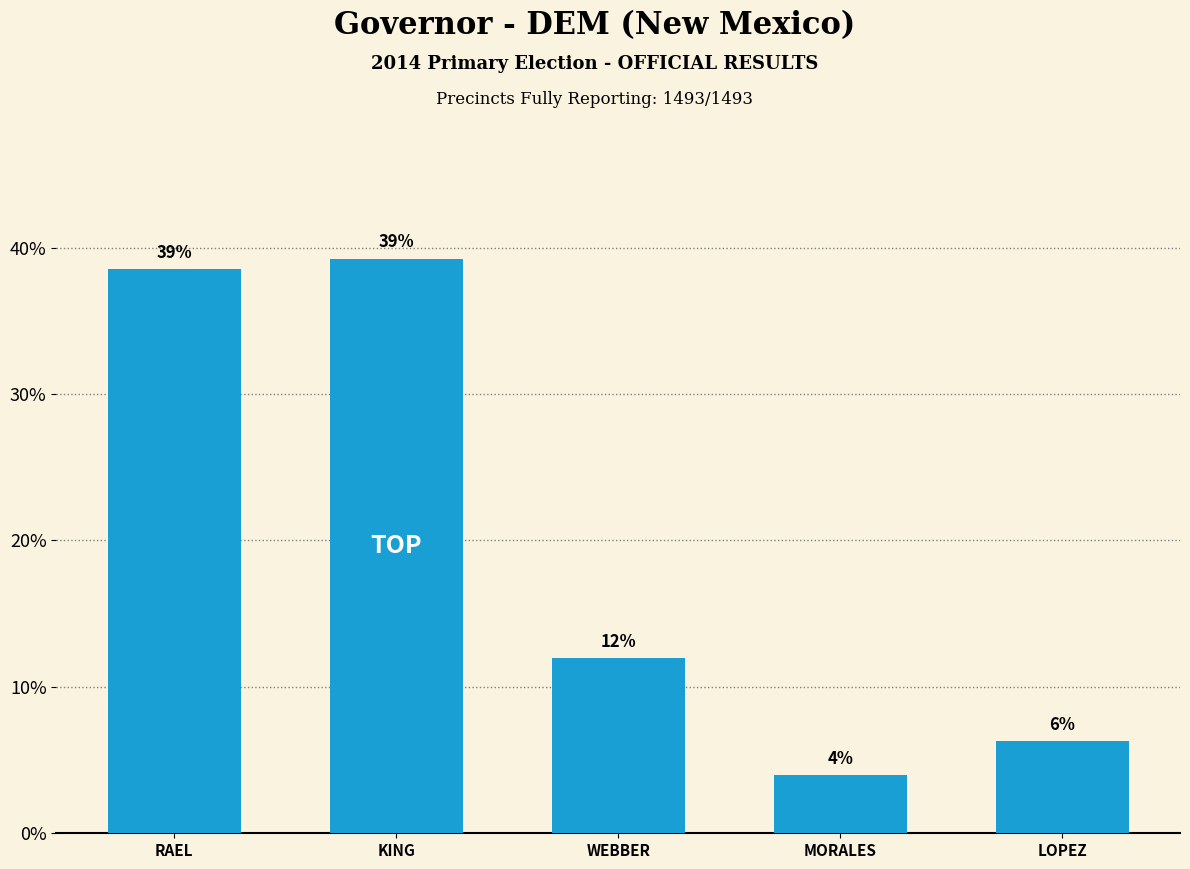

What is the sum of the values at KING and WEBBER?

51.2